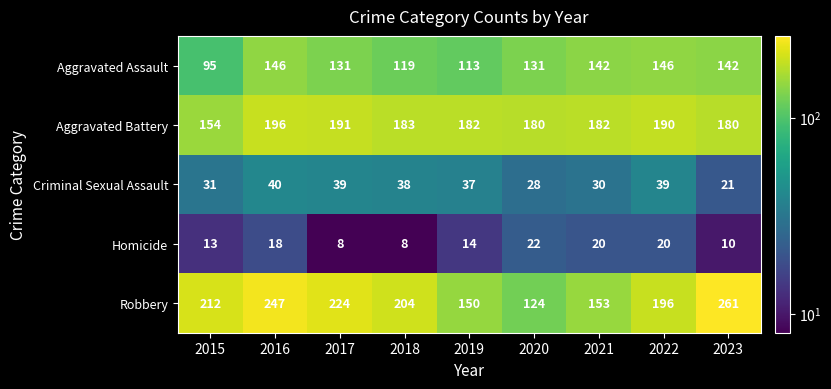

How many series are shown in this chart?

5